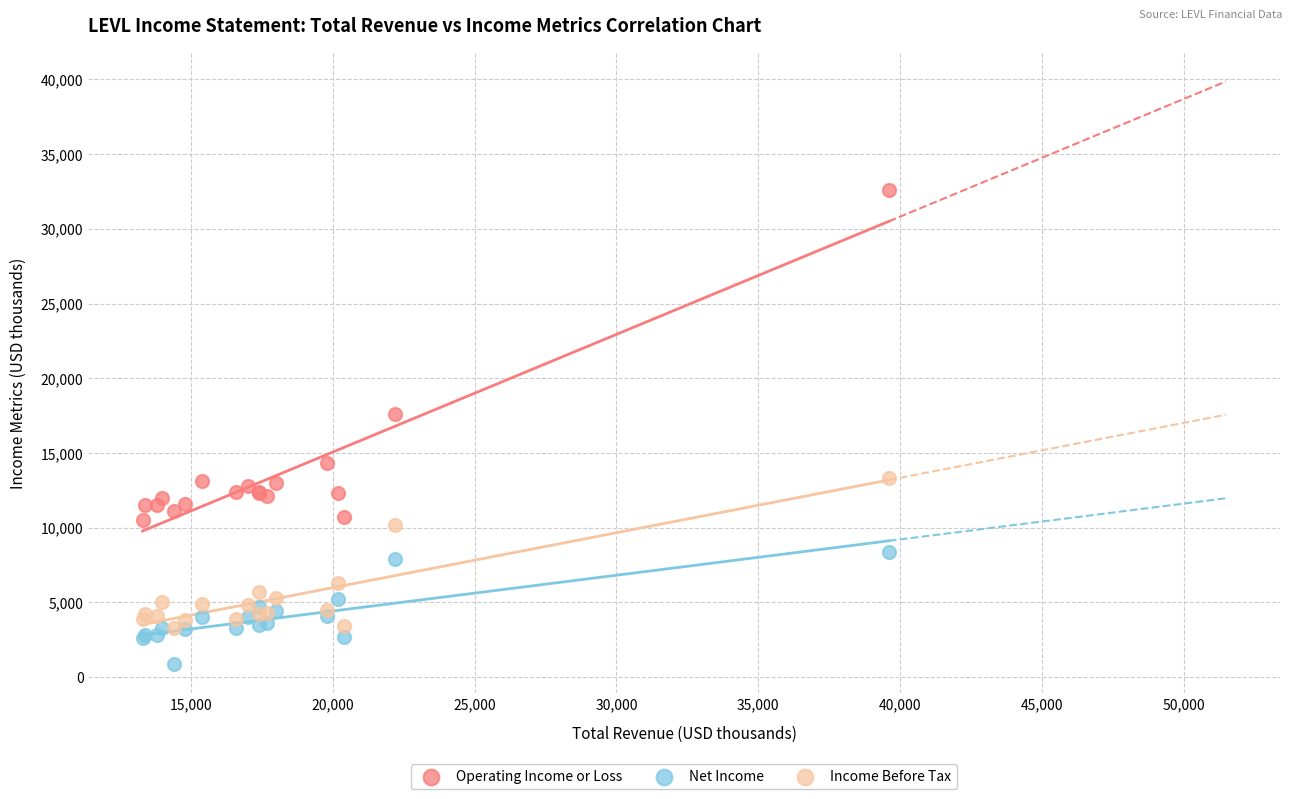

Across all series, what Y value is closest to 16750?

17600